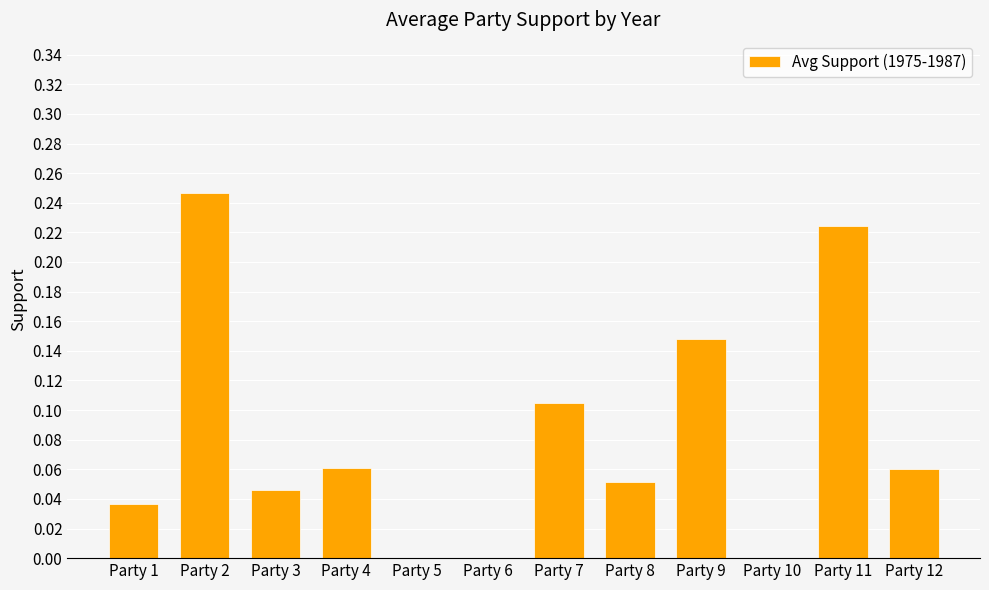

How many distinct data groups are displayed?

1